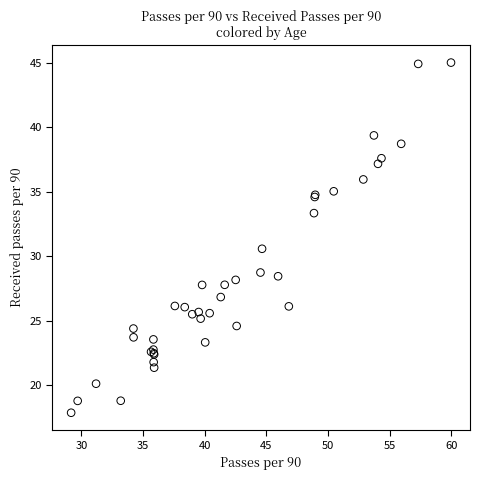

What Y value in the scatter plot is closest to 31?

30.6